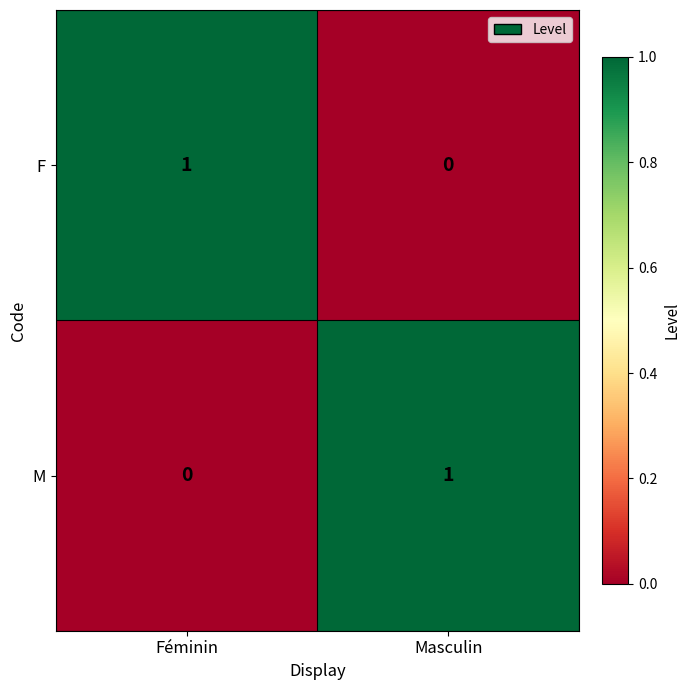

Is the value of F at Féminin greater than the value of M at Féminin?

Yes